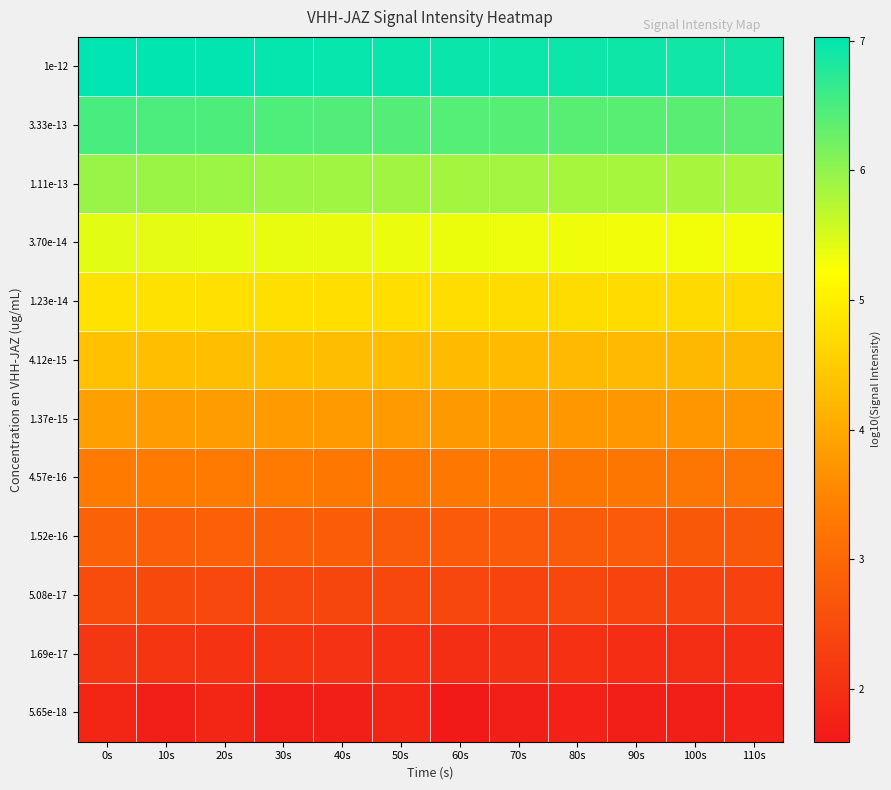

What is the total value across all series at 50s?

49.7